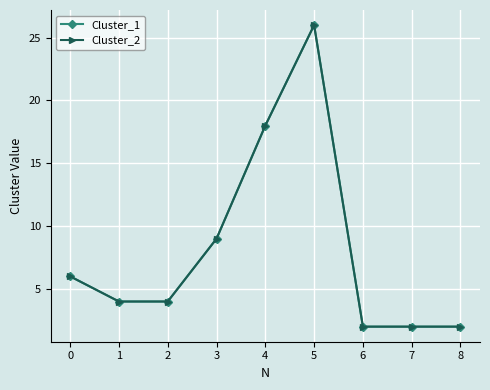

How many lines are shown in the chart?

2